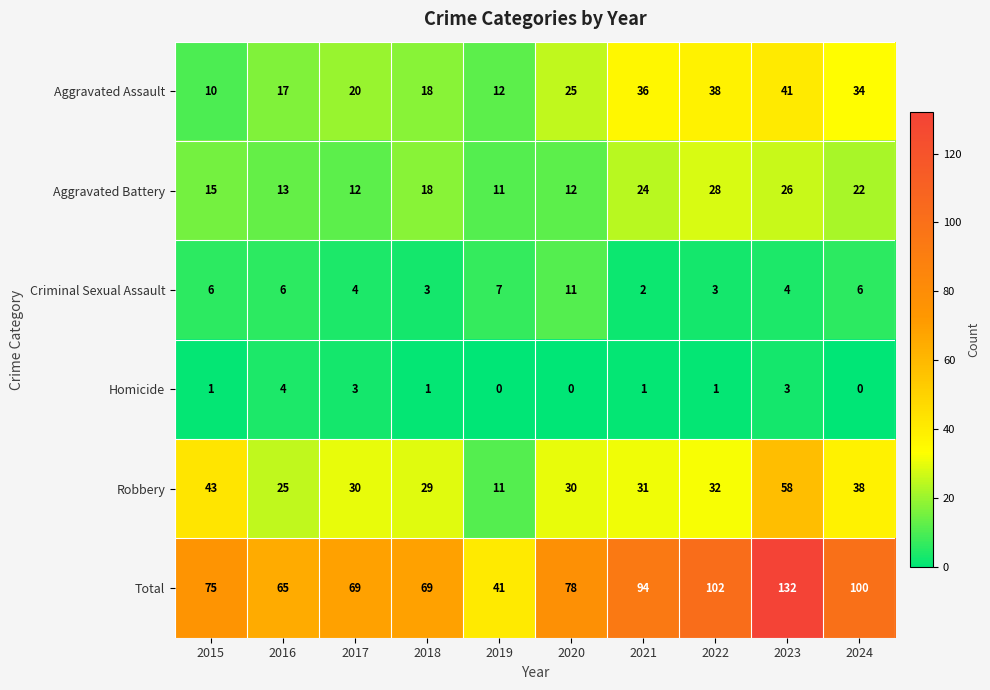

What is the difference between the maximum and minimum values in the Criminal Sexual Assault series?

9